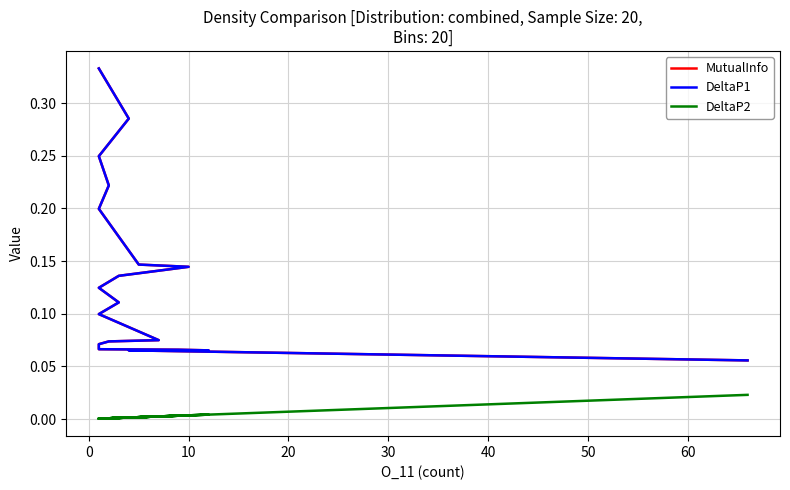

What are all the series names shown in the legend?

MutualInfo, DeltaP1, DeltaP2